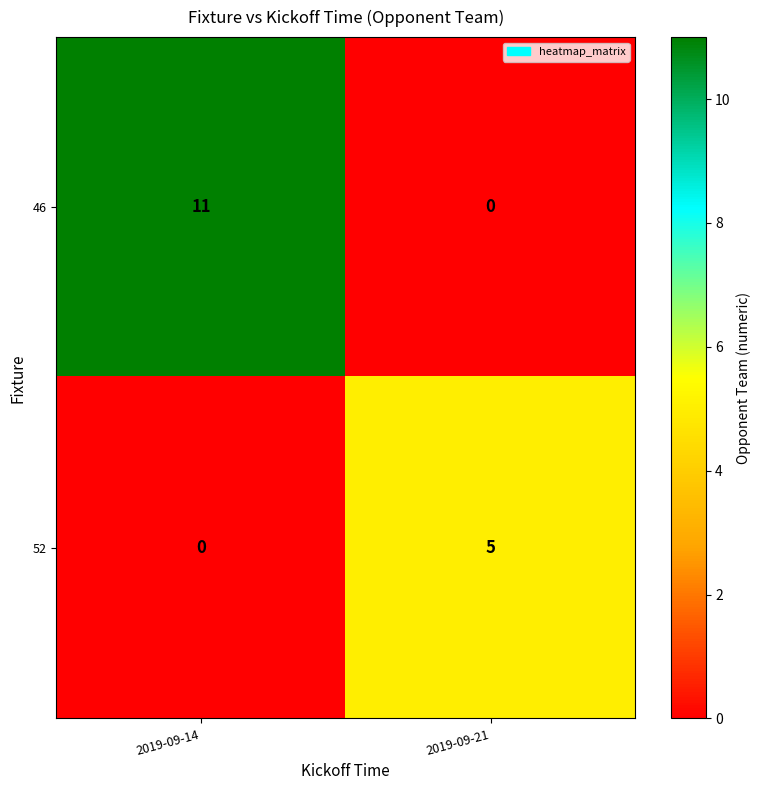

Is it true that 46 equals -6 at 2019-09-21?

False